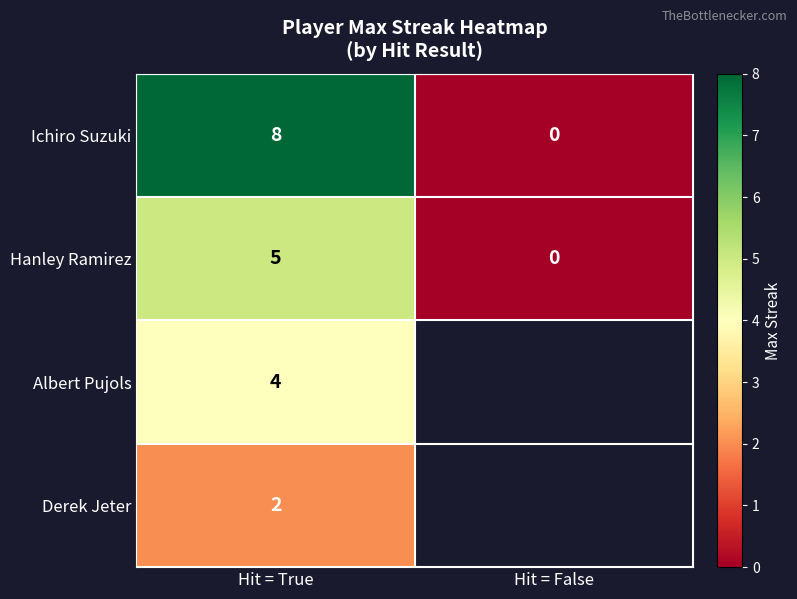

How many series are shown in this chart?

4